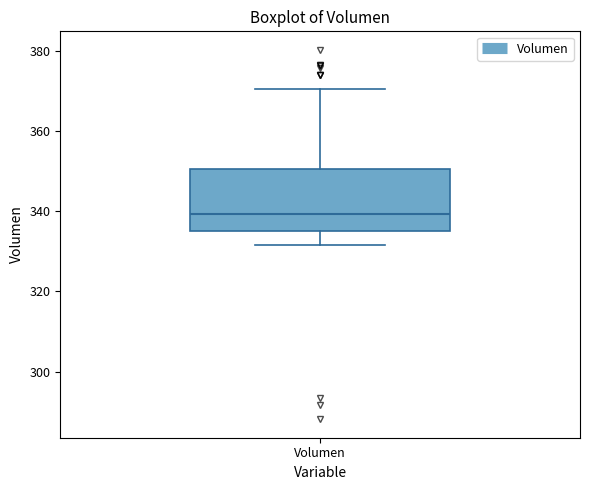

Transcribe this box plot: give where the median line is, the range the box spans, and where the two whiskers end, as read against the y-axis. The values are not printed on the chart, so give them approximately, as read against the axis.

median 340, box 336 to 350, whiskers 332 to 370